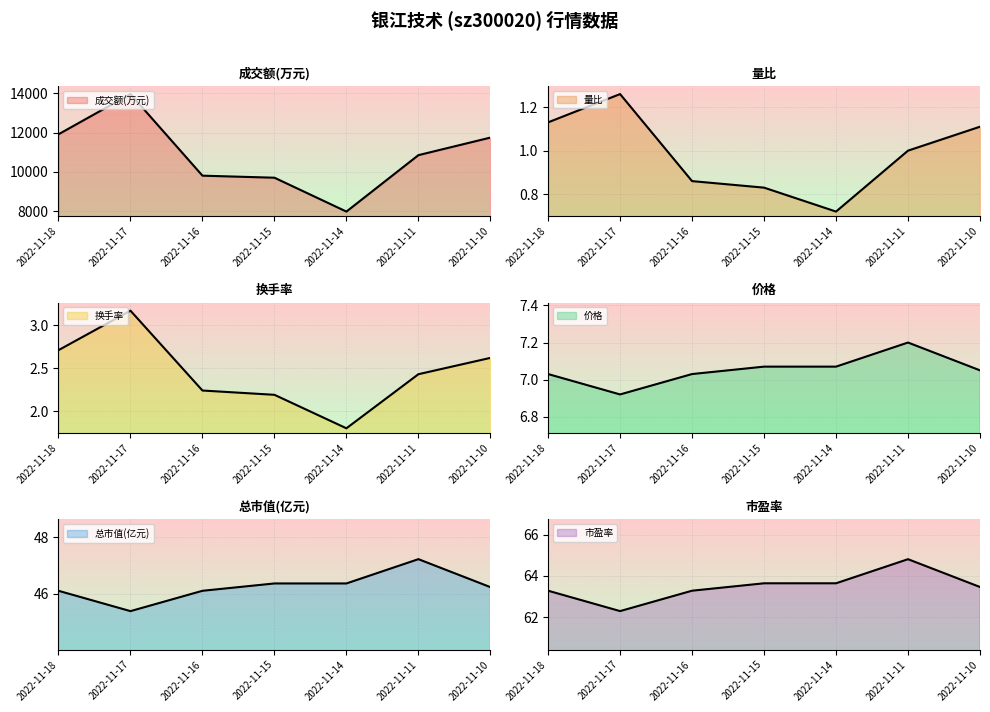

At which category does the chart reach its minimum across all series?

2022-11-14